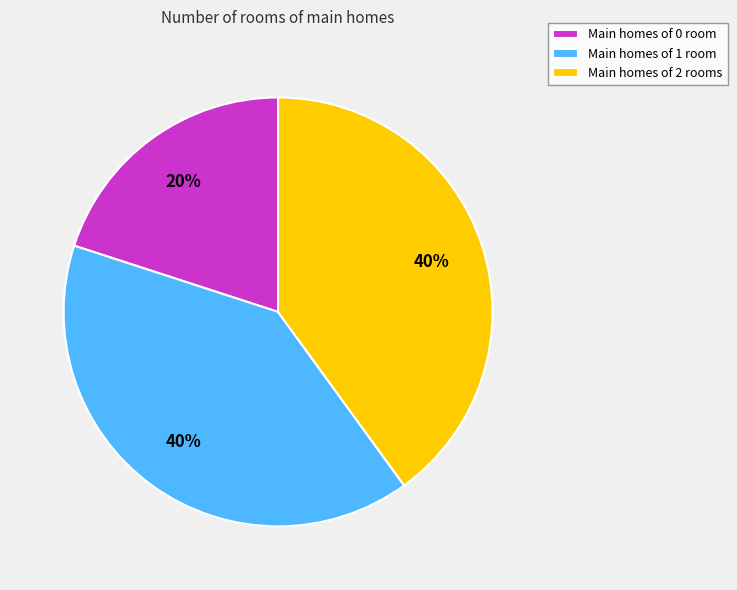

To the nearest percent, what portion does Main homes of 1 room represent?

40%